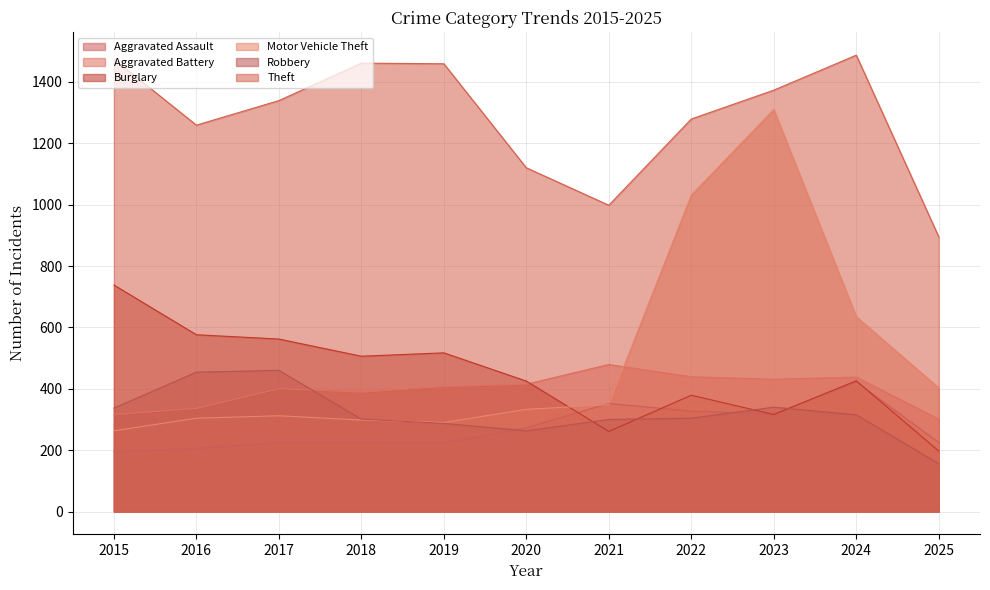

Rank the series at 2017 from lowest to highest value.

Aggravated Assault, Motor Vehicle Theft, Aggravated Battery, Robbery, Burglary, Theft